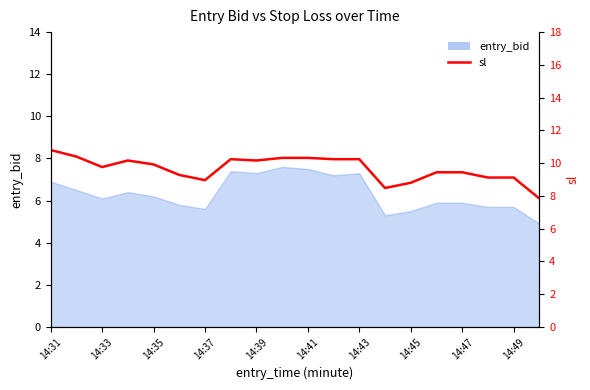

What is the average value?

9.7